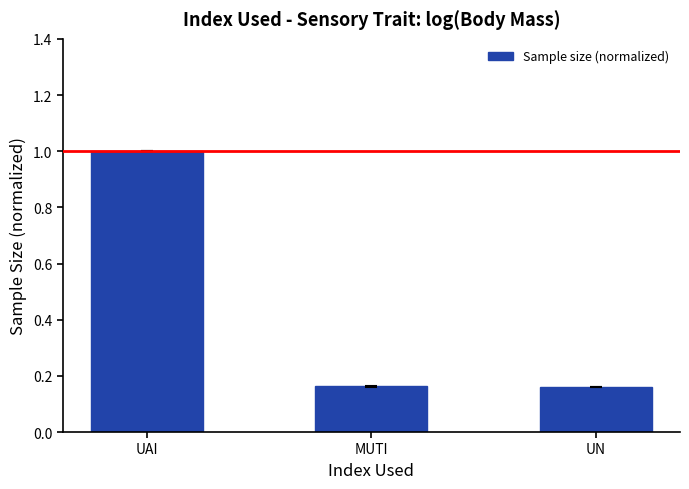

Are the bars horizontal?

No